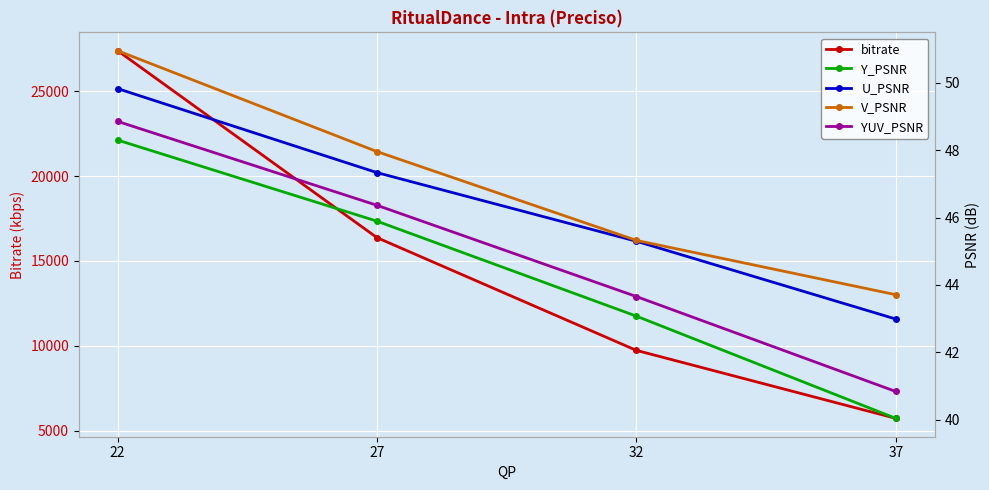

True or false: U_PSNR has a value of 45.3 at 32.

True